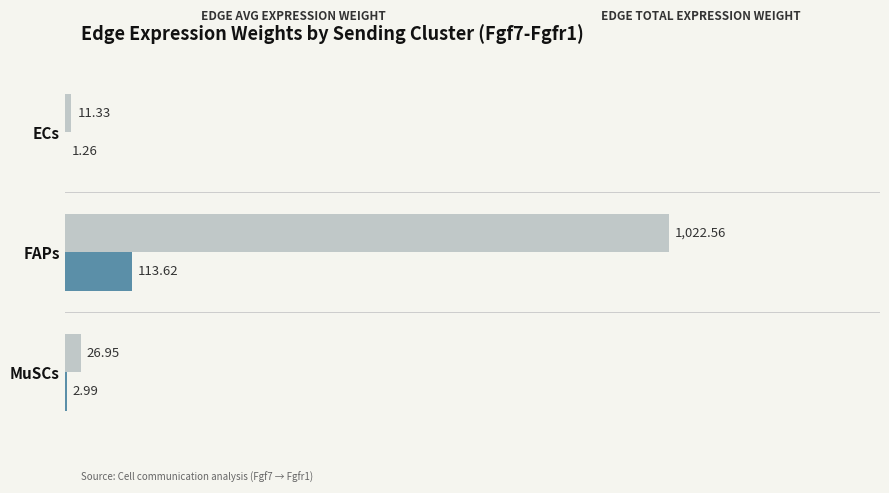

Count the number of categories in the chart.

3